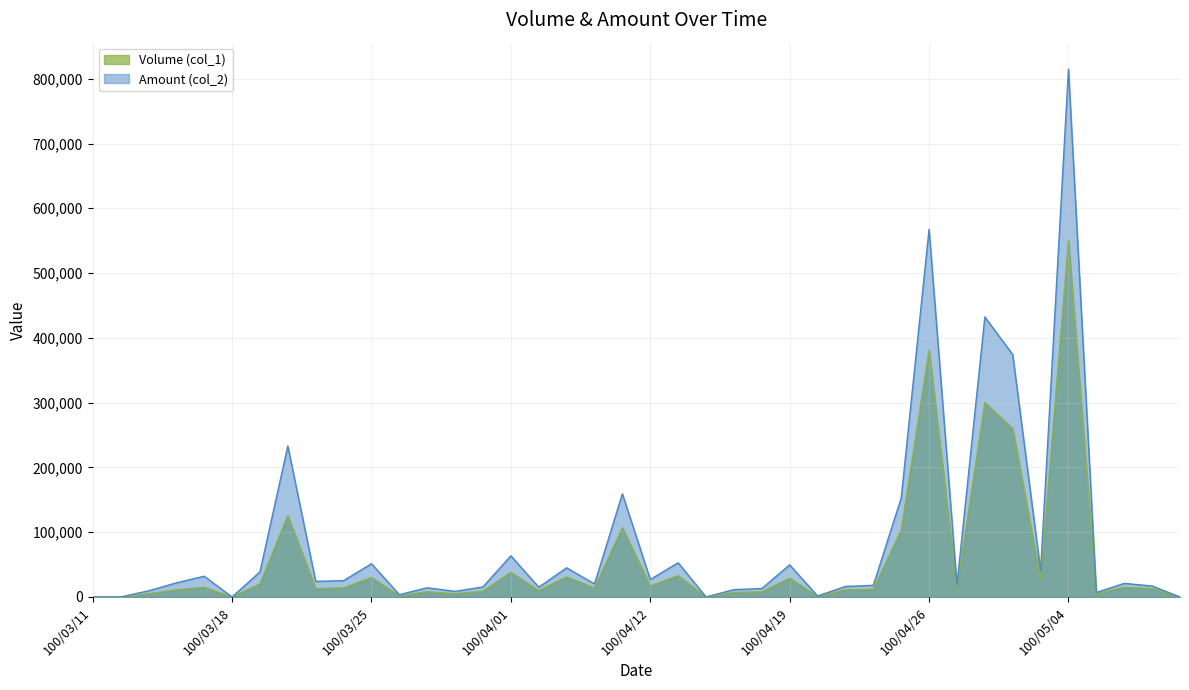

How many data points in Volume (col_1) are less than 13000?

18